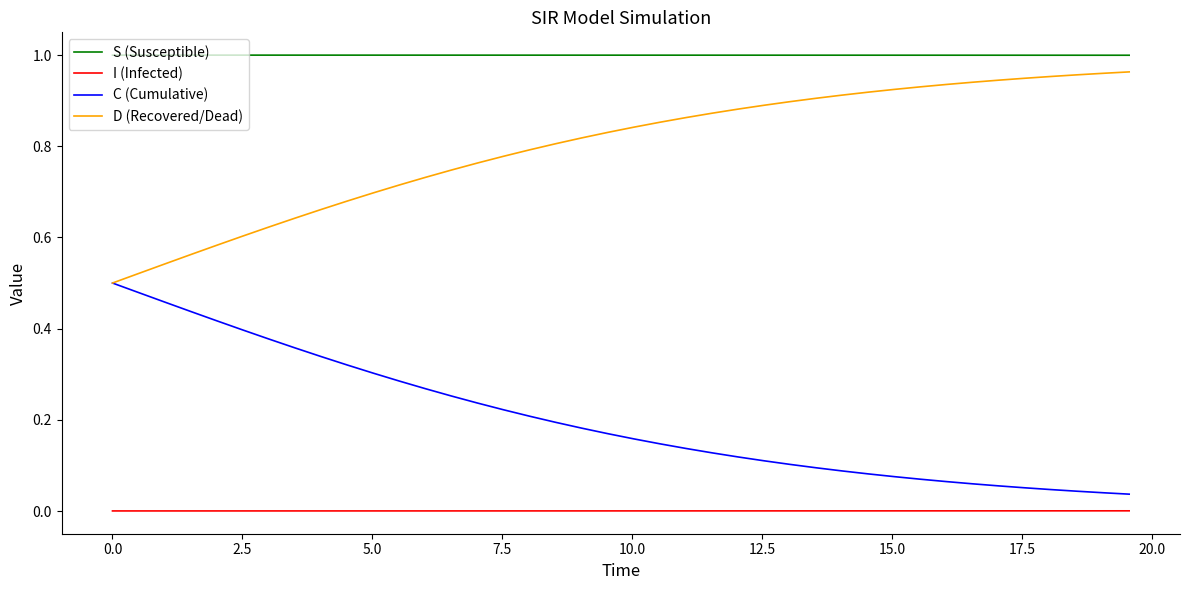

Rank the series by their average value, from highest to lowest.

S (Susceptible), D (Recovered/Dead), C (Cumulative), I (Infected)